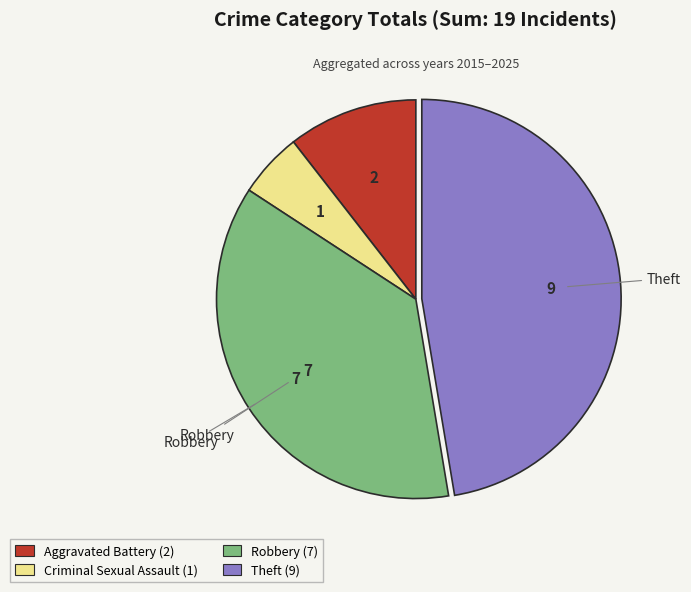

Do Aggravated Battery (2) and Criminal Sexual Assault (1) together represent more than half of the pie?

No